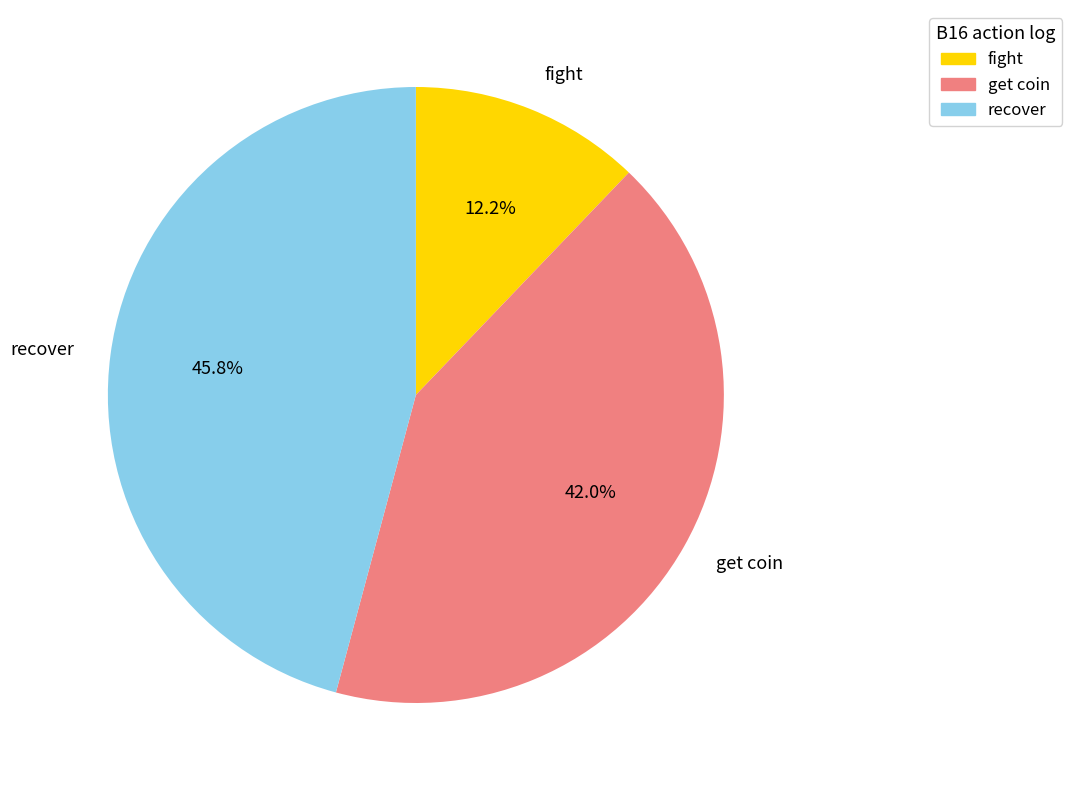

How many segments does this pie chart have?

3